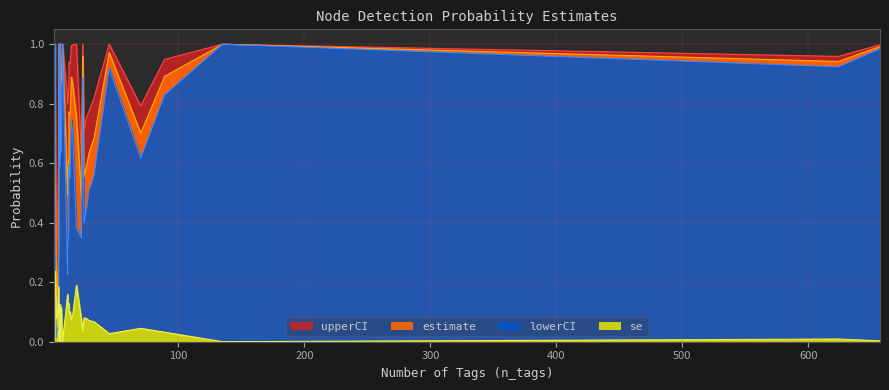

Does the chart display data point markers on the line(s)?

No